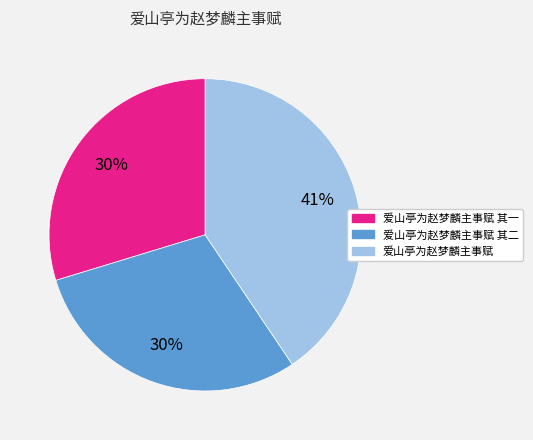

Is there any slice that represents more than half of the pie?

No